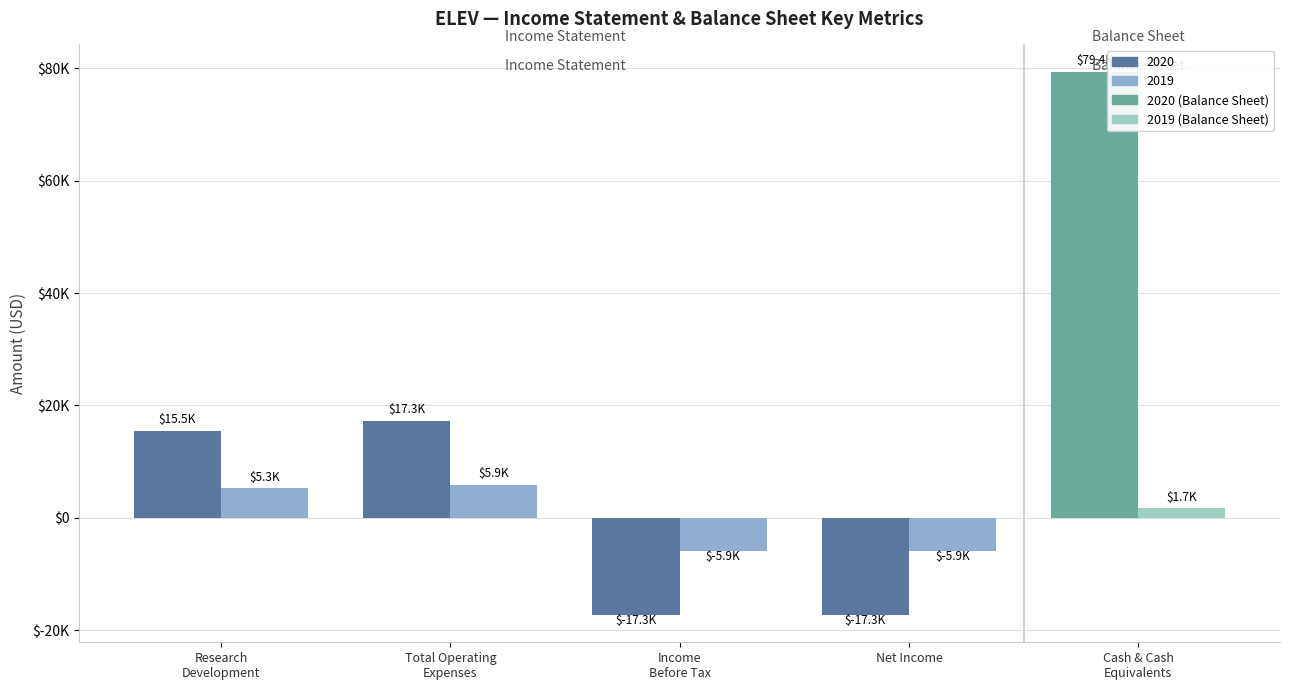

What is the label of the 4th bar from the right?

Total Operating
Expenses